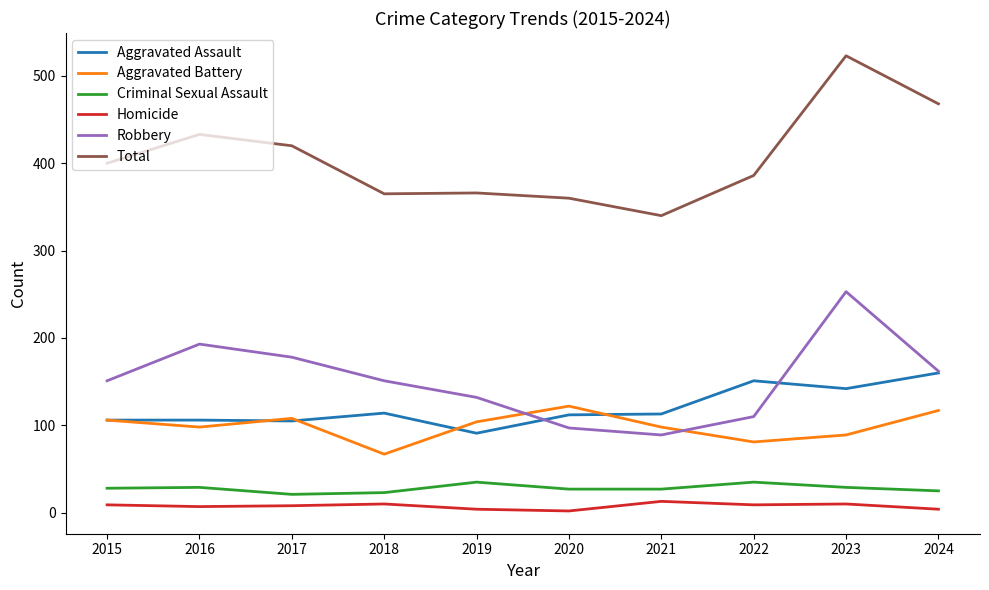

The Aggravated Assault series shows 112 at 2020. True or false?

True